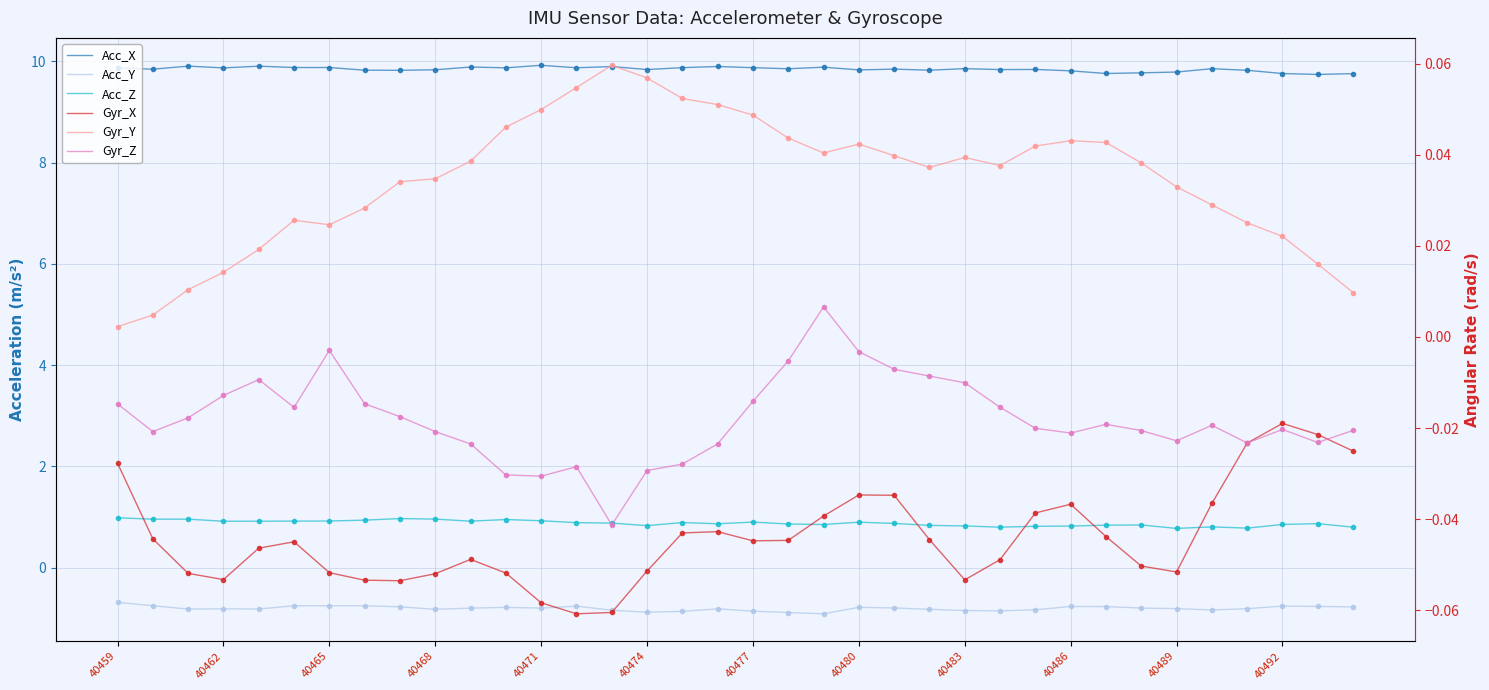

Which series has the widest spread of values?

Acc_Y